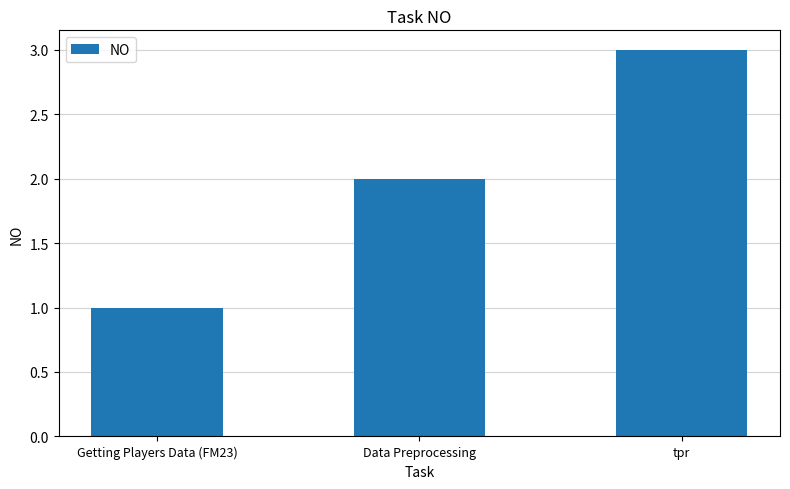

Is it true that the value at Data Preprocessing is 2?

True